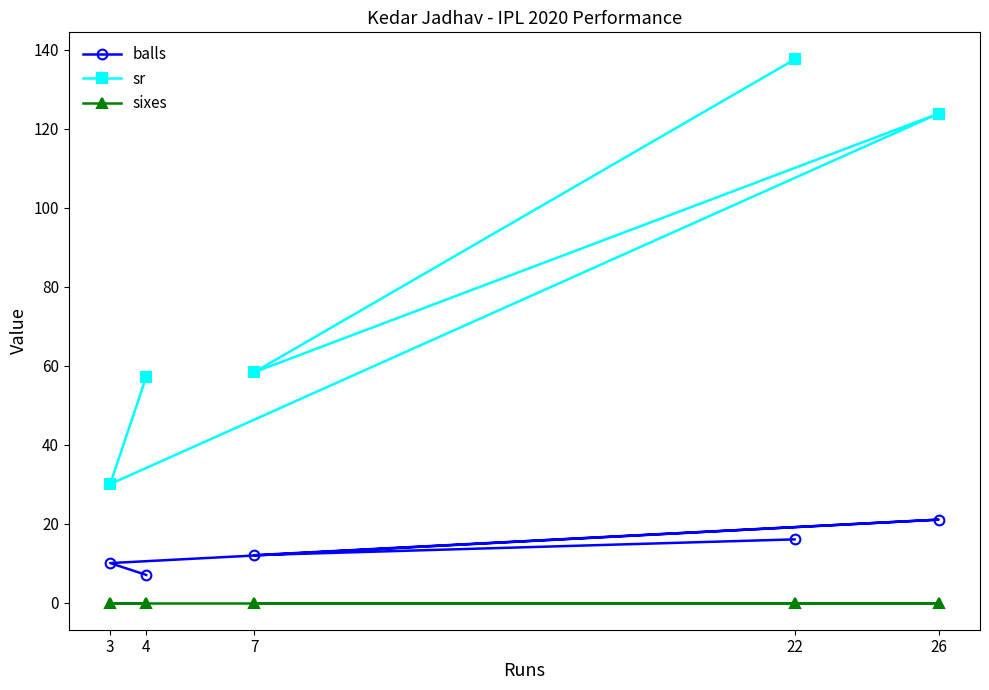

Between 26 and 4, which series saw the biggest shift?

sr